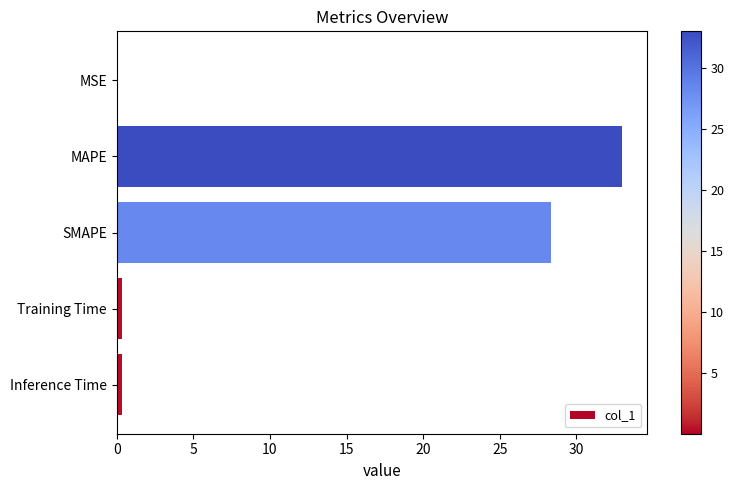

Is it true that the value at MAPE is 33.0?

True